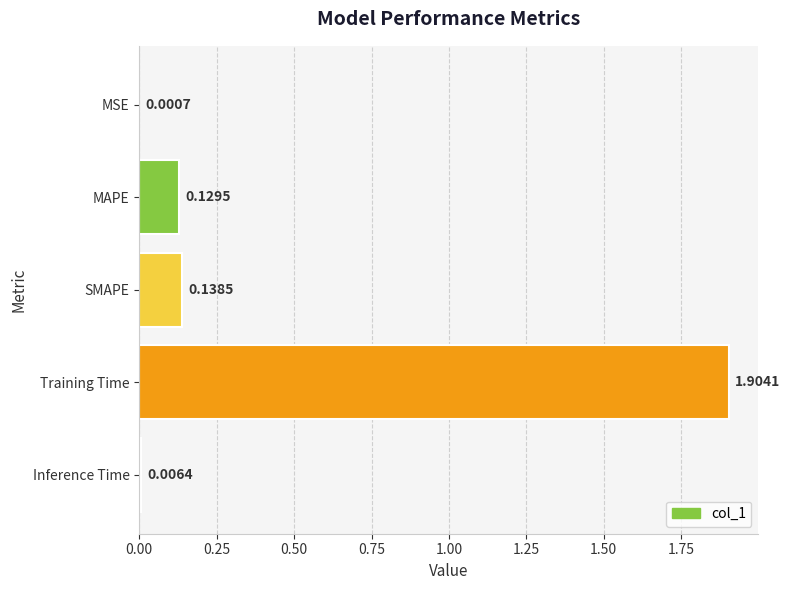

What is the maximum value shown in the chart?

1.9